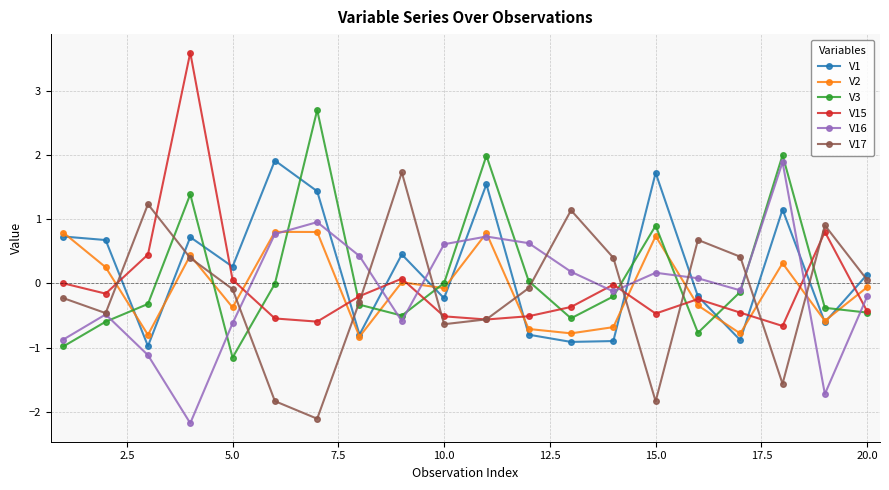

What is the lowest value of the V2 series?

-0.8